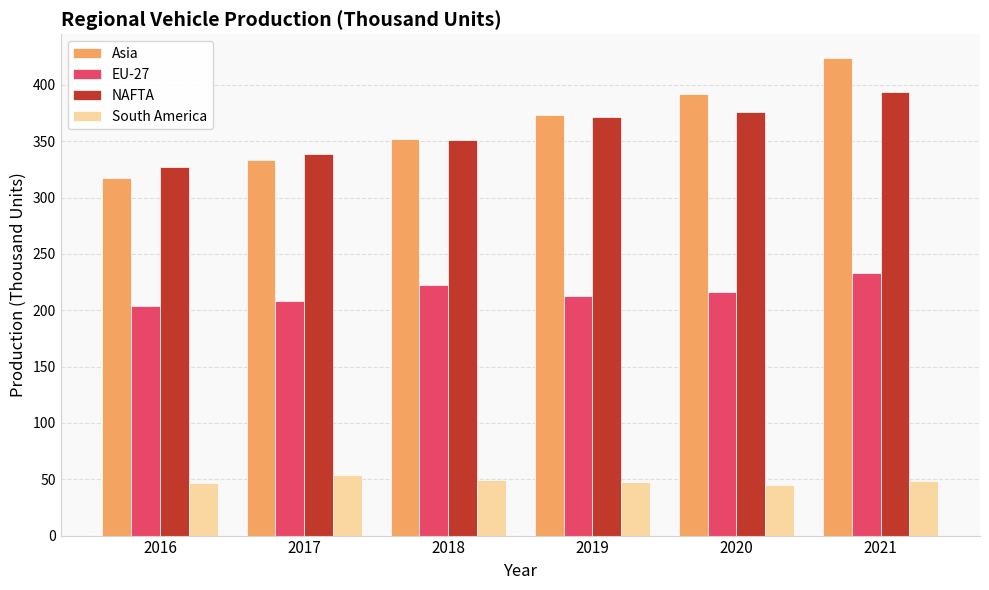

What are all the series names shown in the legend?

Asia, EU-27, NAFTA, South America